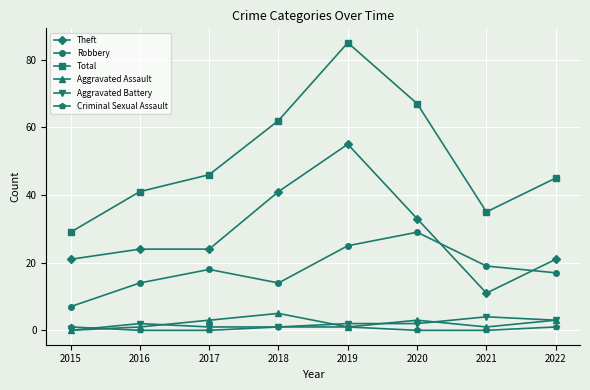

True or false: Robbery and Total cross at least once.

False